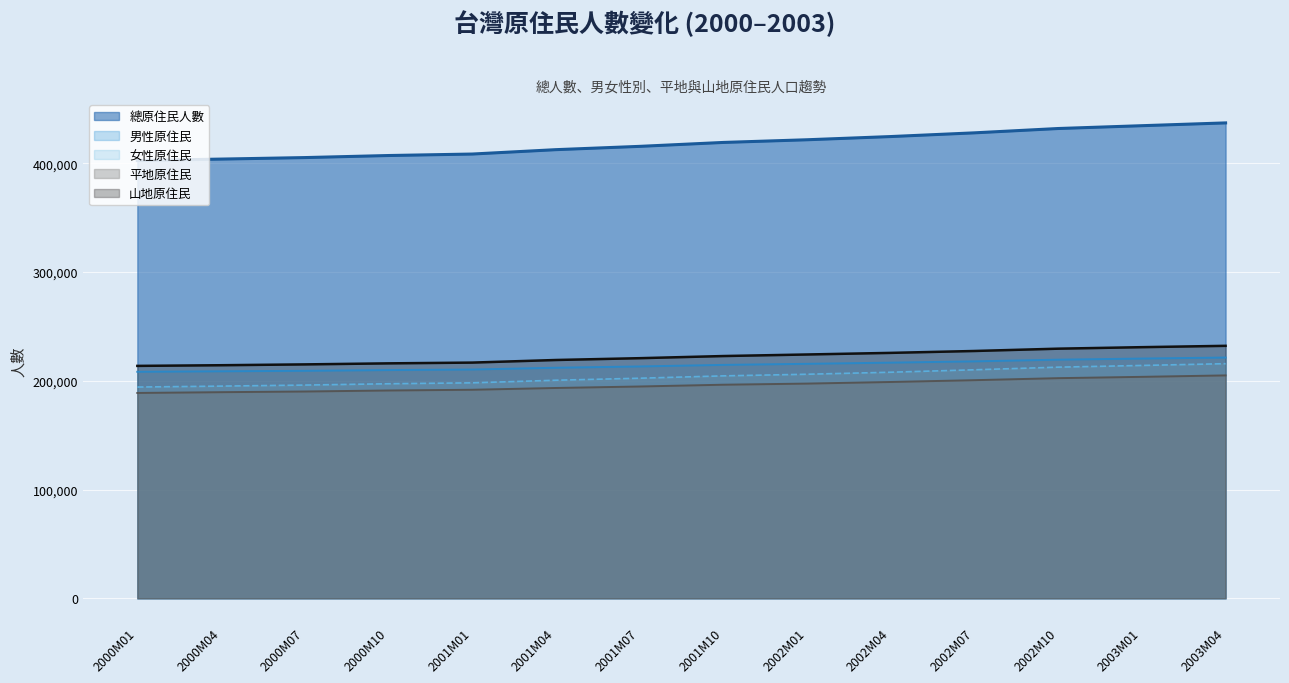

True or false: 女性原住民 has a value of 347026 at 2003M01.

False